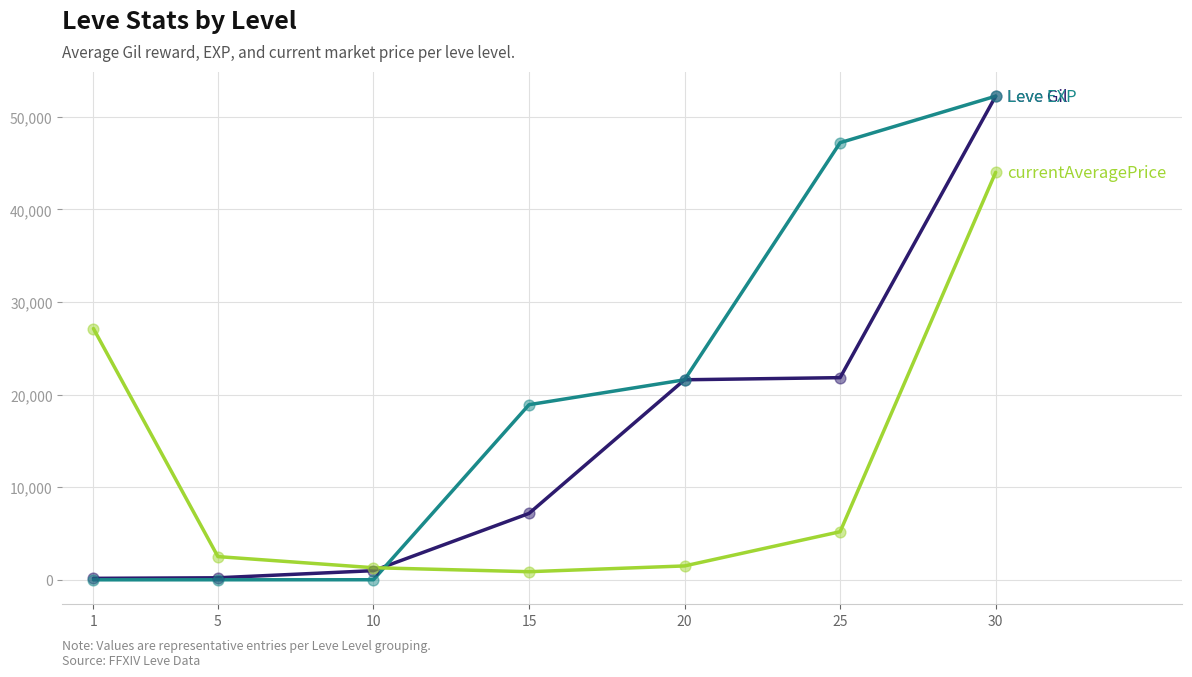

What is the maximum value shown in the chart?

52220